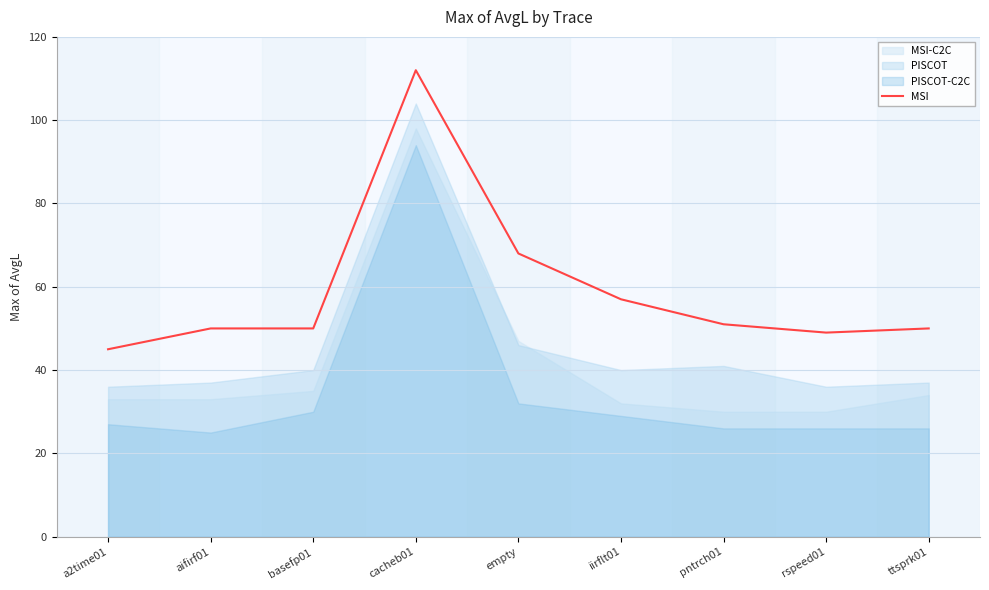

Which category has the highest value across all series?

cacheb01